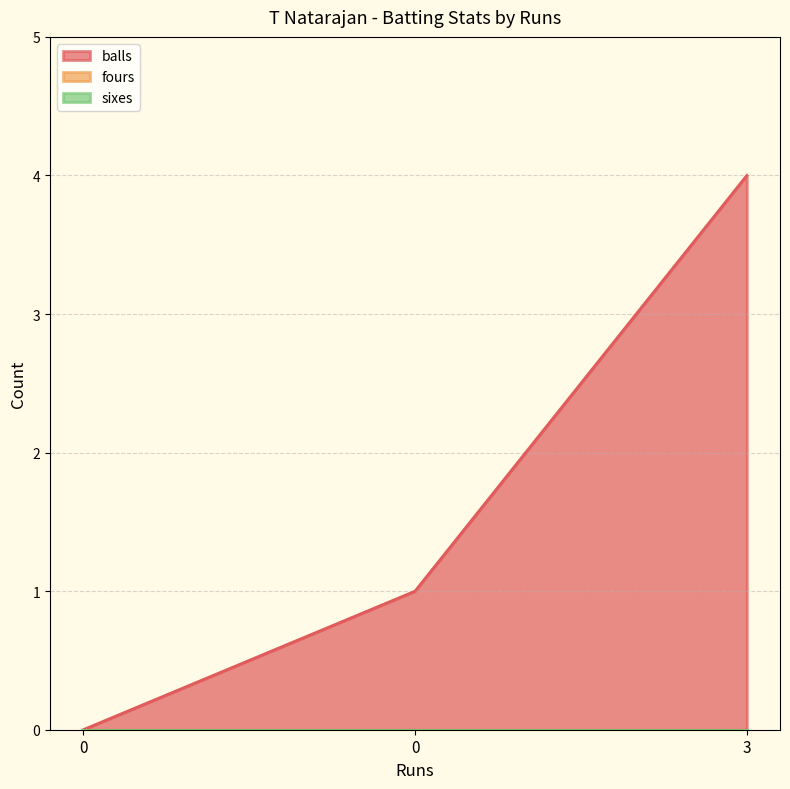

How many lines are shown in the chart?

3